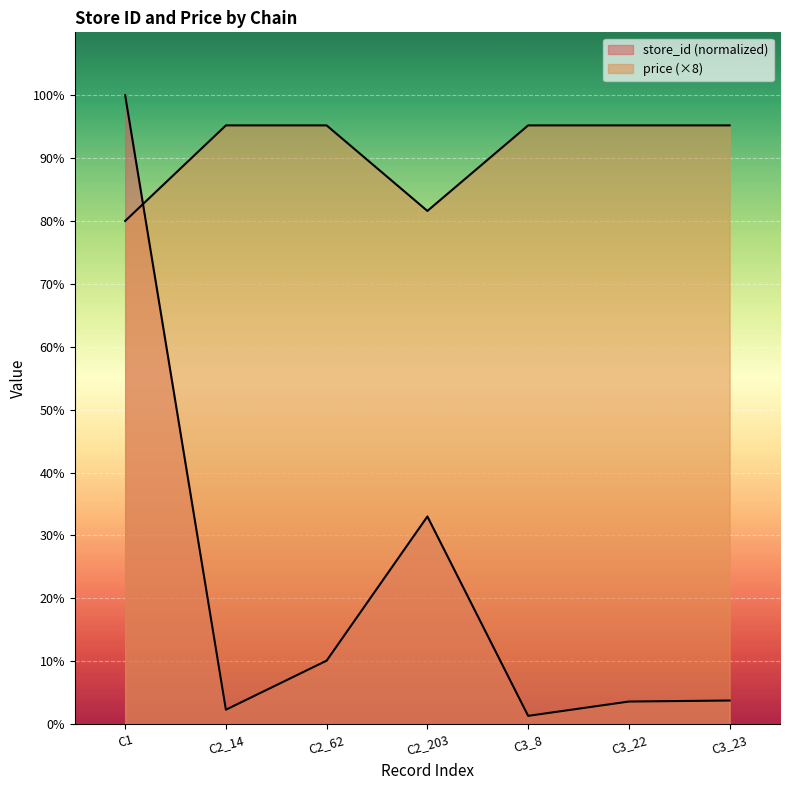

How many times do store_id and price cross each other?

1